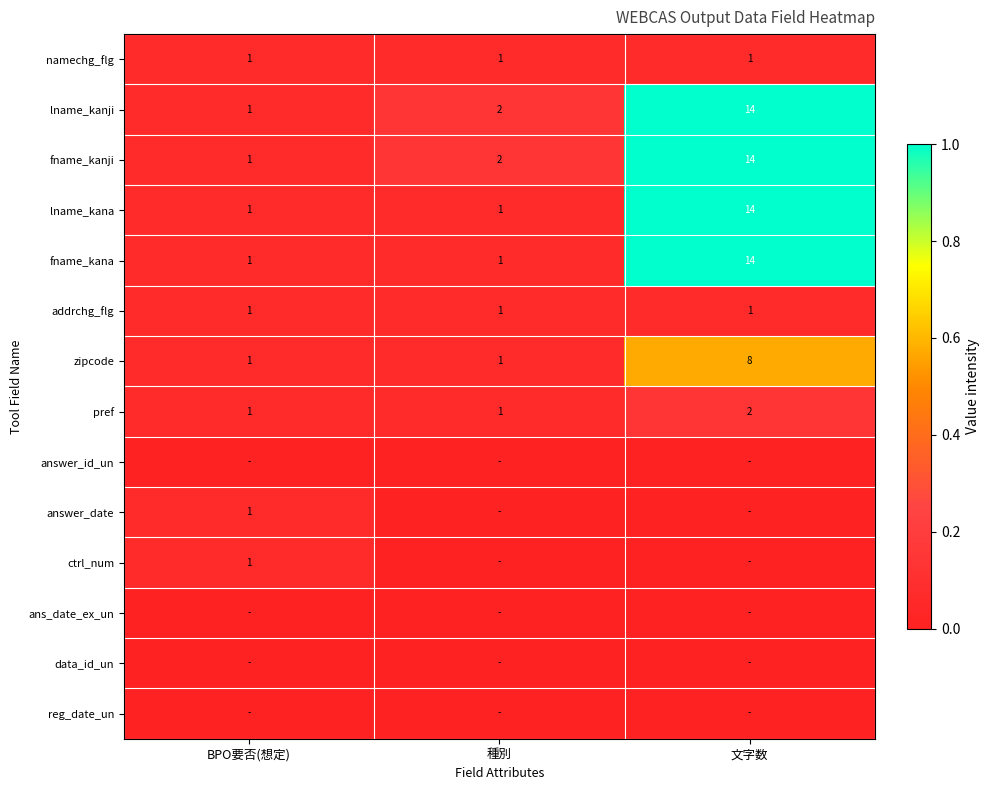

Which category has the highest value in the fname_kana series?

文字数